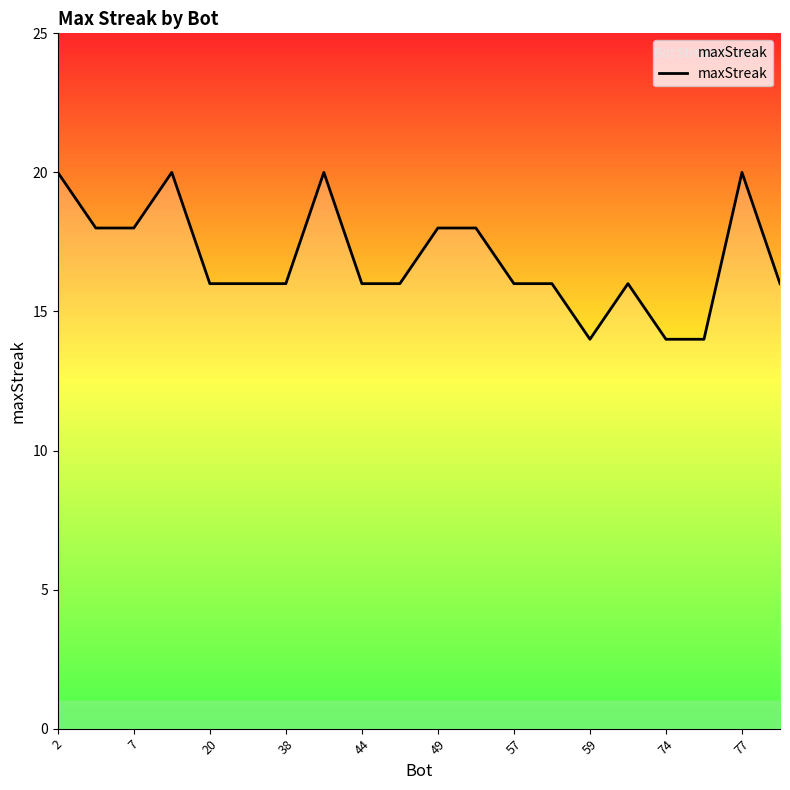

What is the smallest value displayed?

14